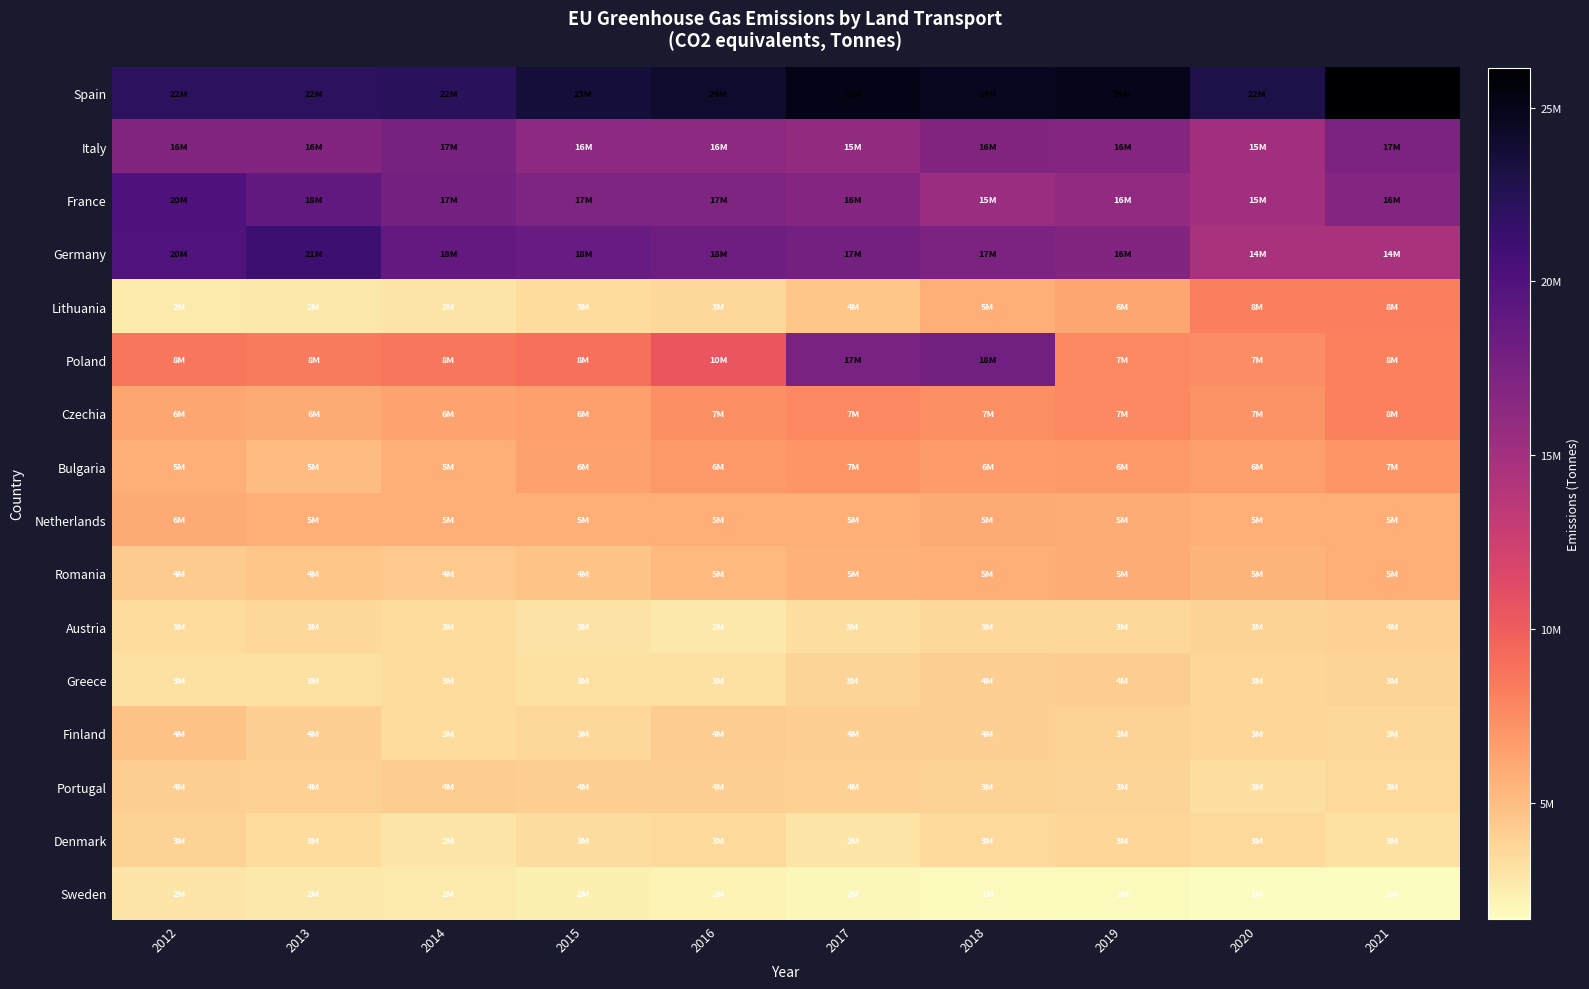

Rank the series by their maximum value, from lowest to highest.

Sweden, Denmark, Austria, Portugal, Greece, Finland, Romania, Netherlands, Bulgaria, Czechia, Lithuania, Italy, Poland, France, Germany, Spain